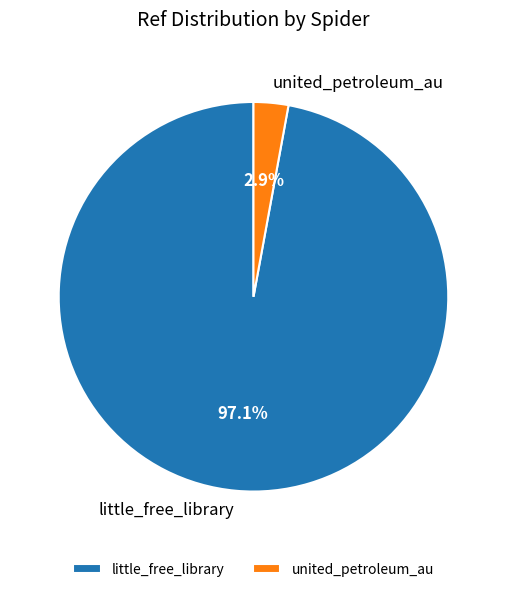

Which slice is the largest?

little_free_library